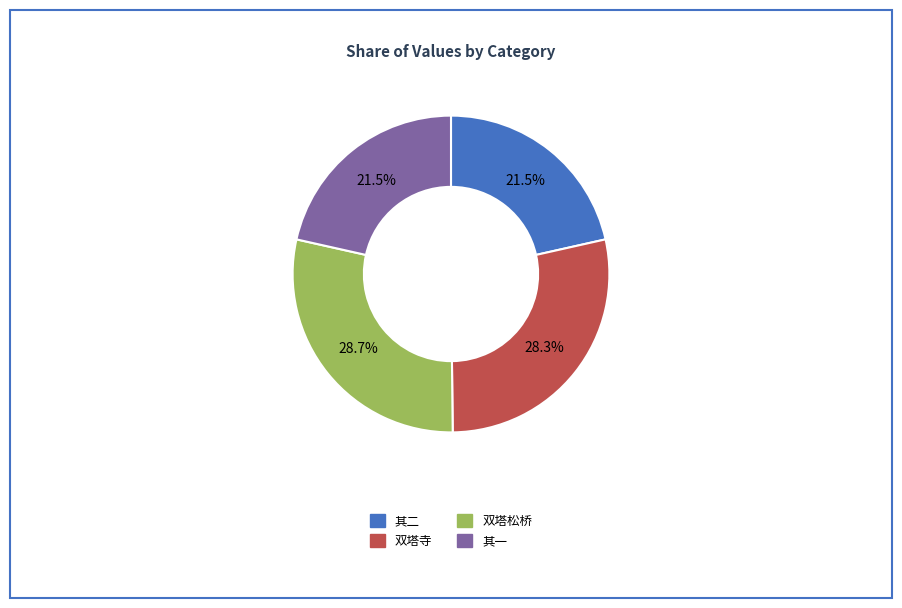

What percentage is NOT represented by 其二?

78.5%